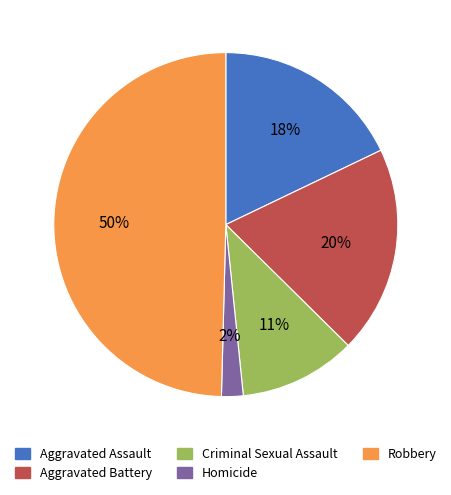

To the nearest percent, what is the difference between the largest and smallest slice percentages?

48%